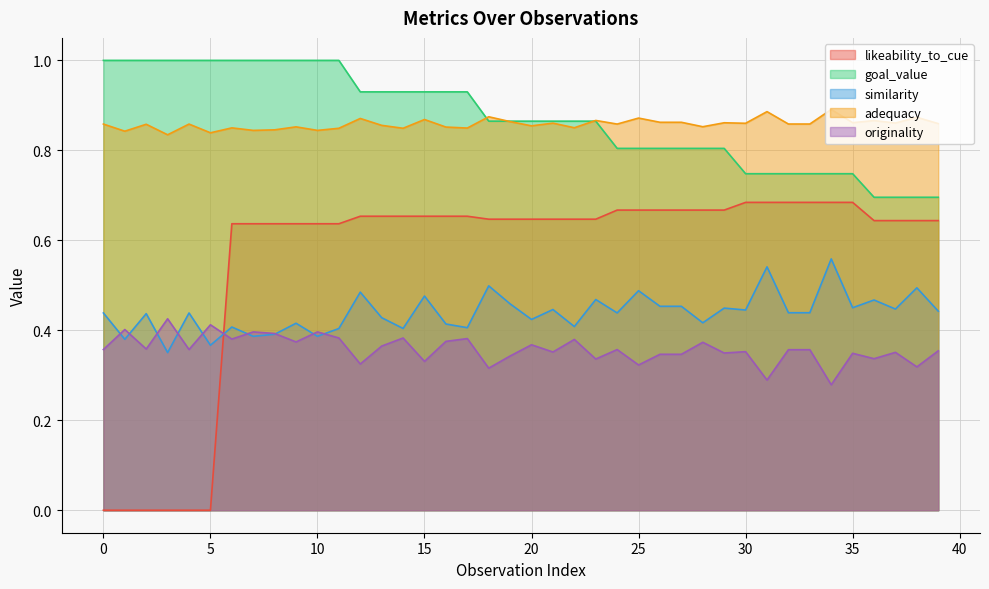

True or false: goal_value and originality cross at least once.

False